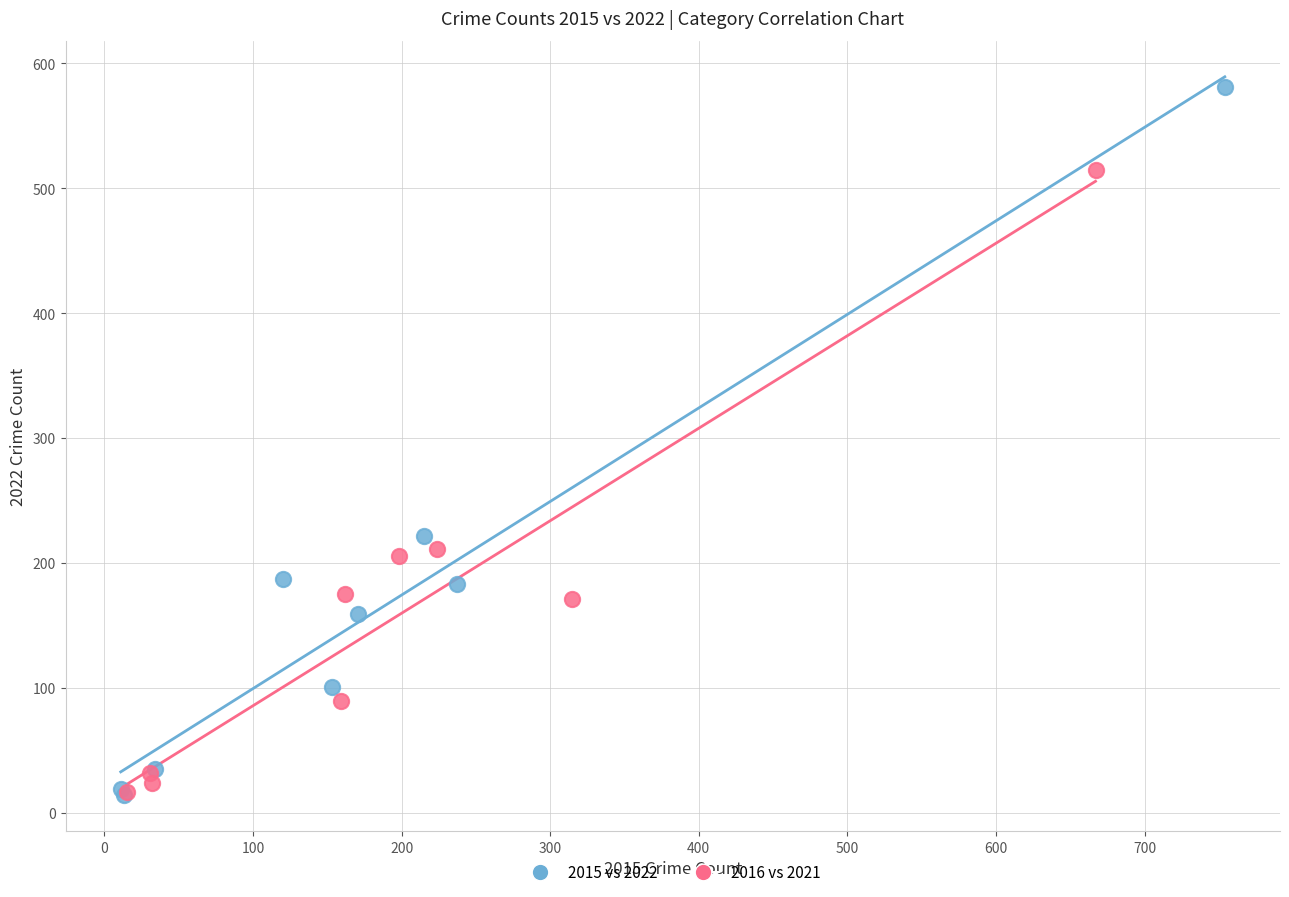

Which series reaches the maximum Y coordinate?

2015 vs 2022